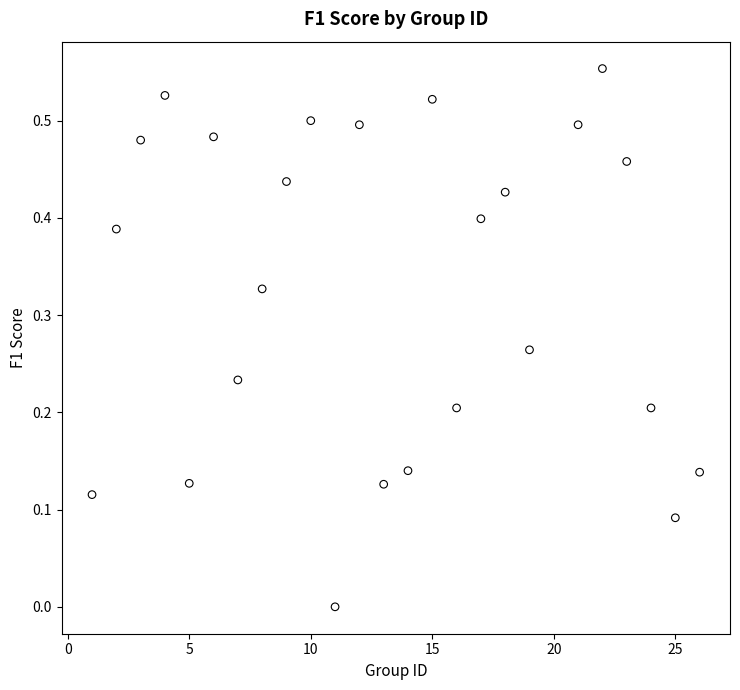

What is the range of X values (max minus min)?

25.0